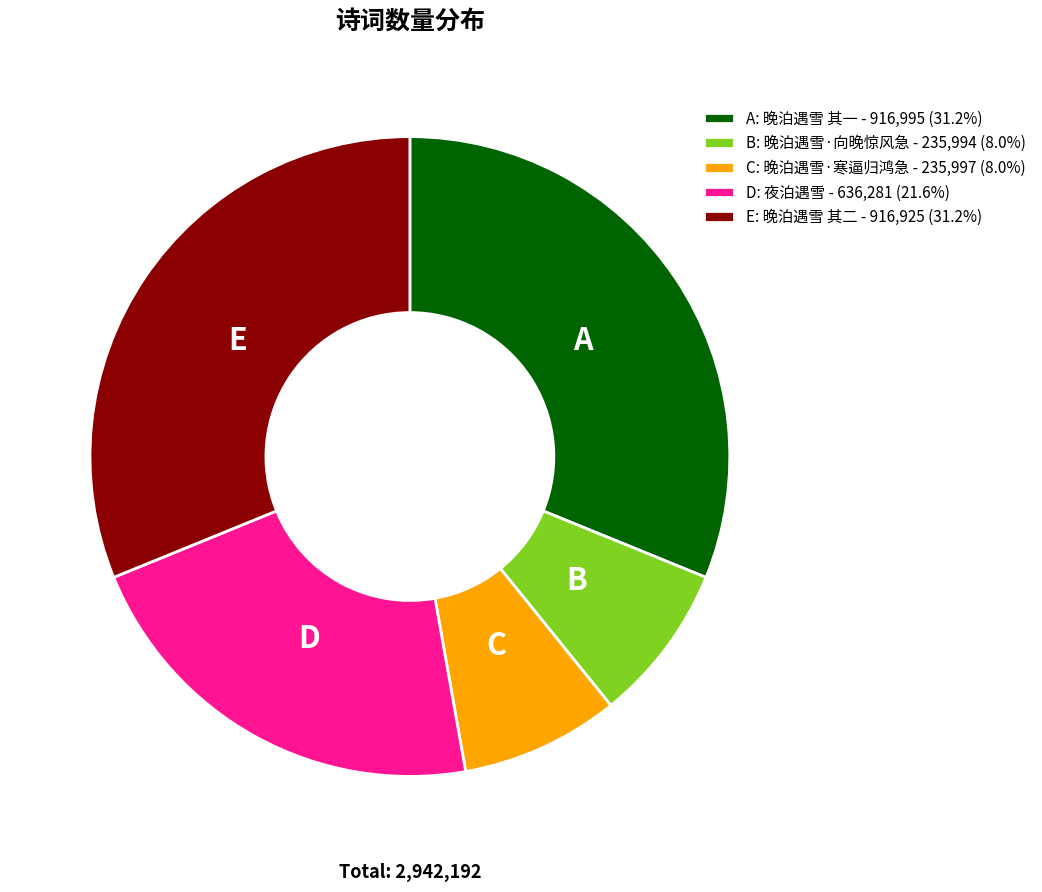

Does E: 晚泊遇雪 其二 - 916,925 (31.2%) represent more than half of the total?

No